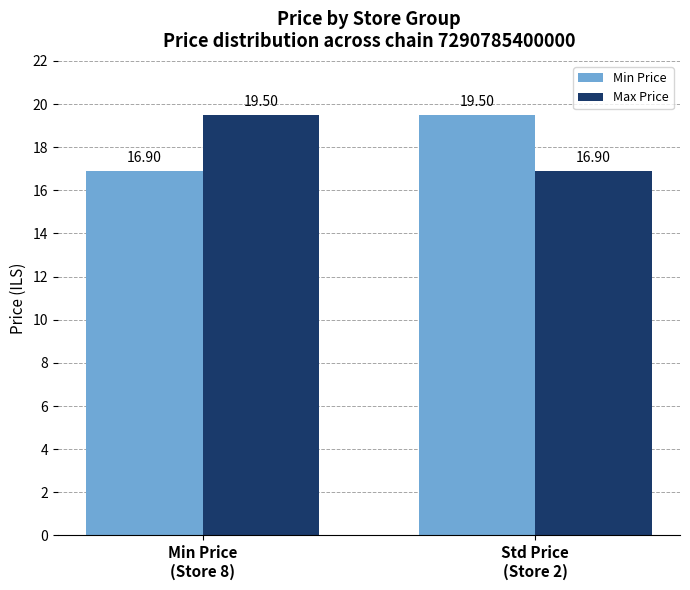

Reading left to right, extract all data points from this chart.

Min Price: Min Price
(Store 8)=16.9	Std Price
(Store 2)=19.5
Max Price: Min Price
(Store 8)=19.5	Std Price
(Store 2)=16.9